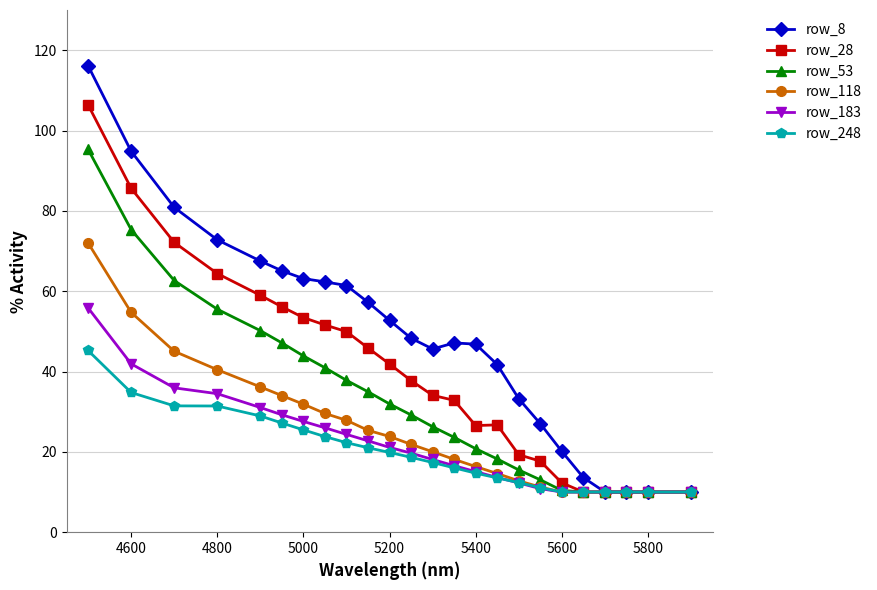

Which series has the largest total across all categories?

row_8